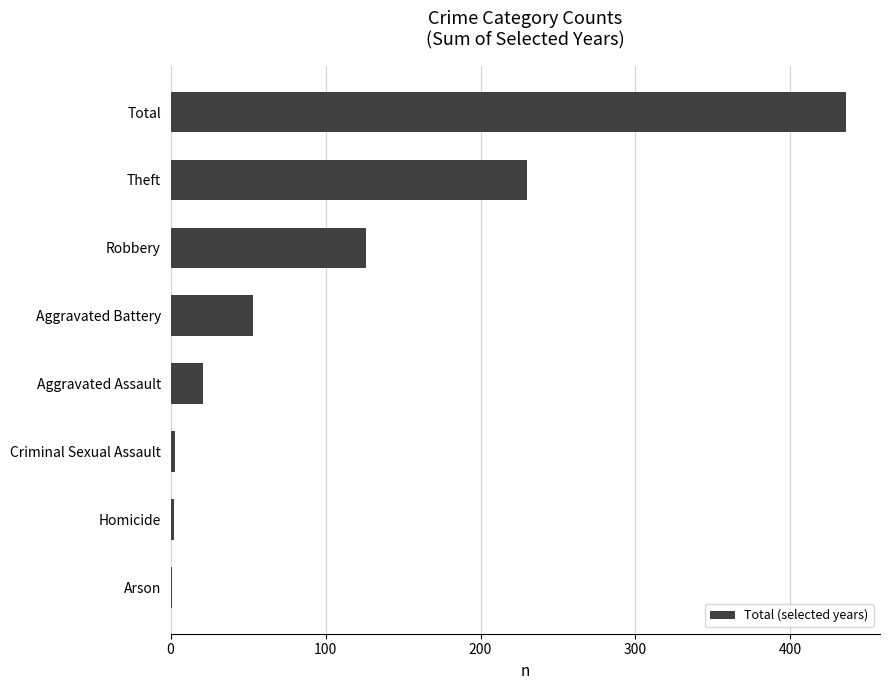

What is the sum of the values at Theft and Total?

666